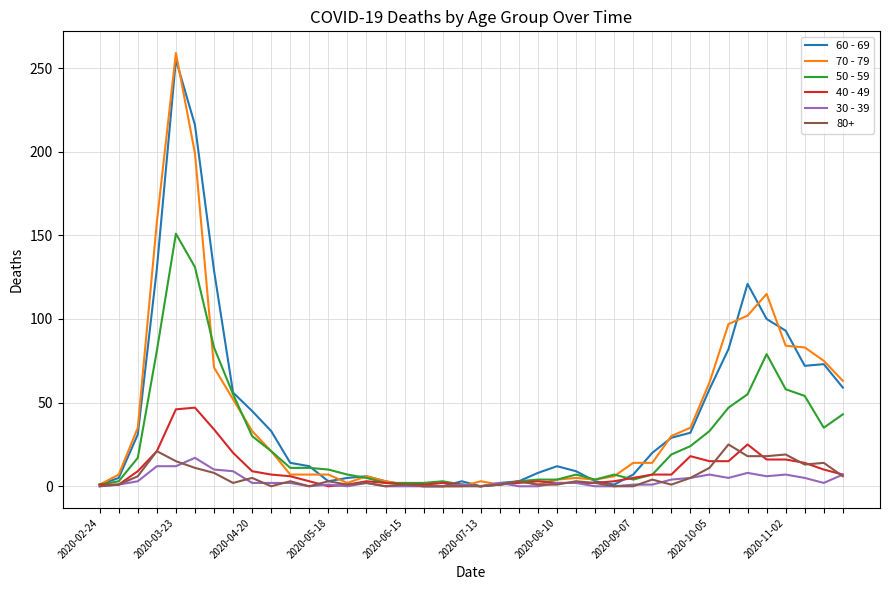

What is the maximum value shown in the chart?

259